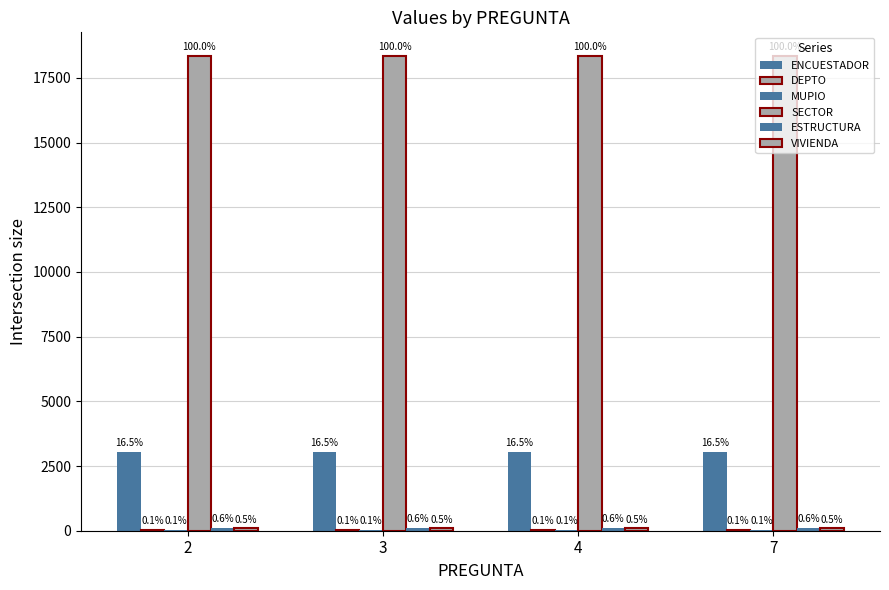

Which label corresponds to the largest value in the chart?

2